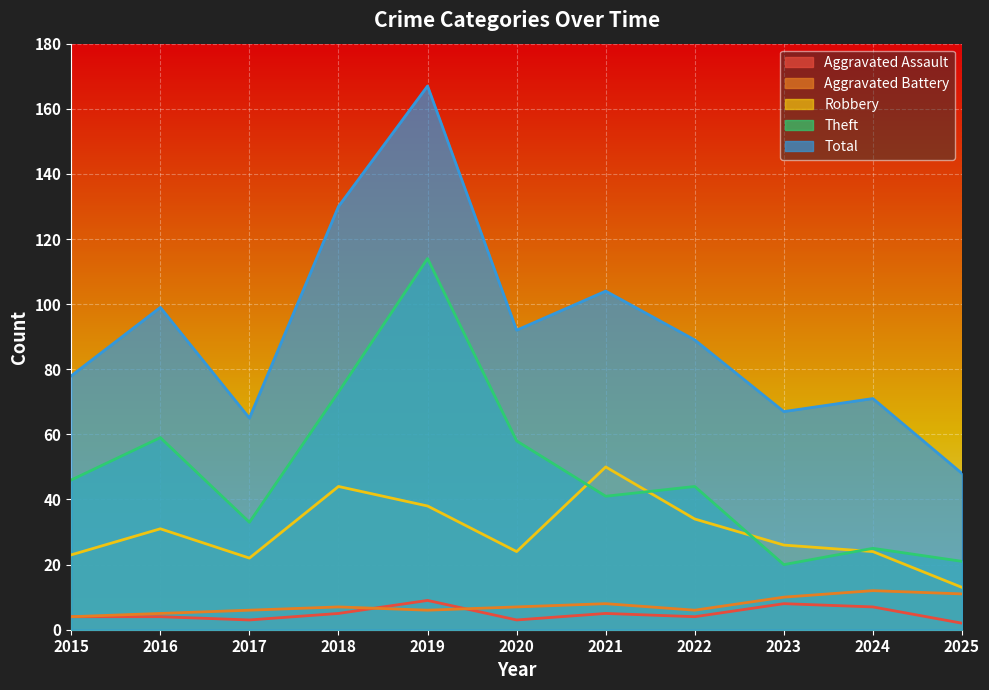

What is the sum of the Total values at 2020 and 2022?

181